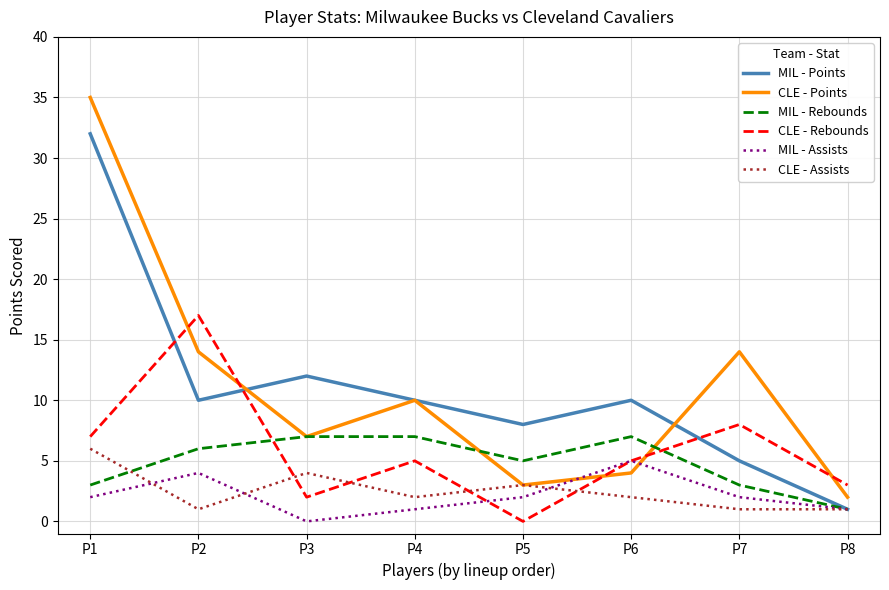

List the series in order of their peak value, highest first.

CLE - Points, MIL - Points, CLE - Rebounds, MIL - Rebounds, CLE - Assists, MIL - Assists